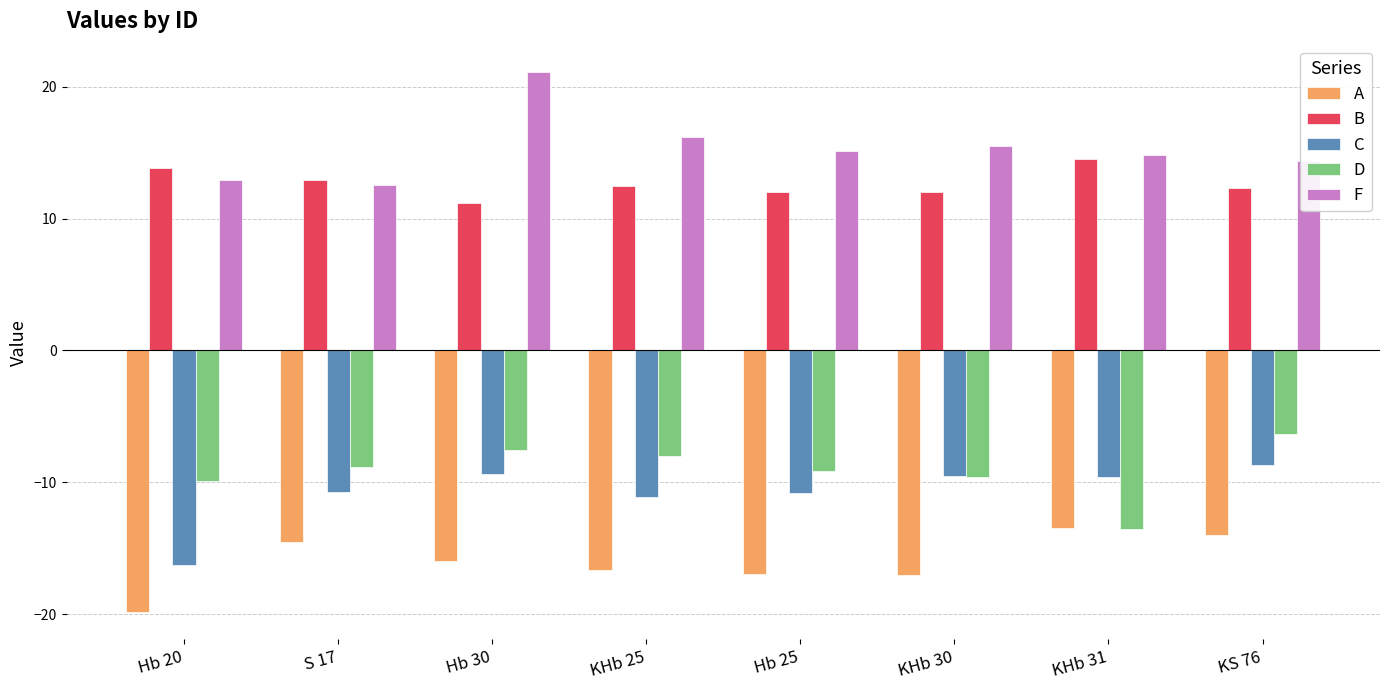

The D series shows -10.7 at Hb 30. True or false?

False